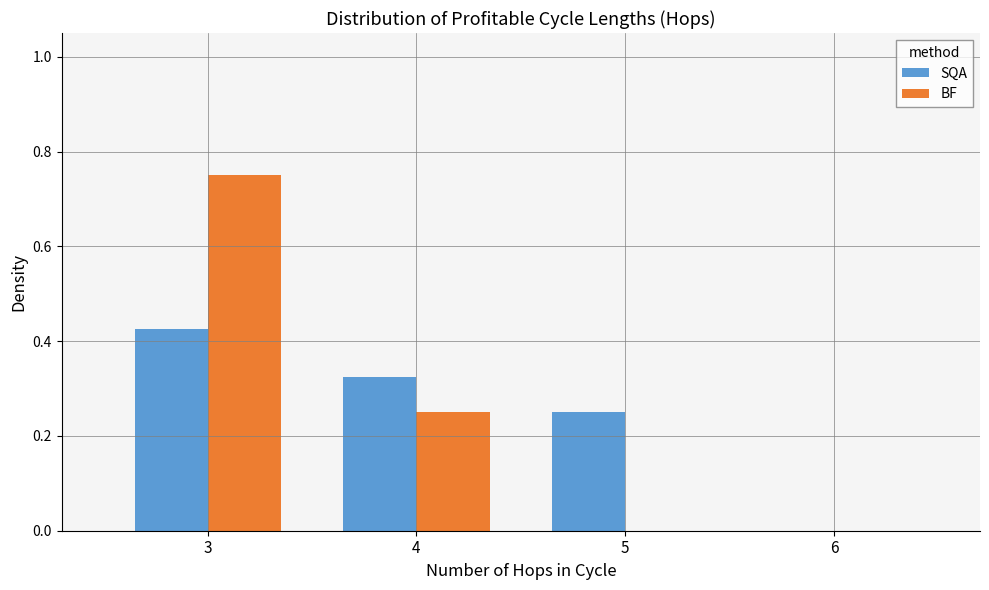

What is the sum of all BF values?

1.0